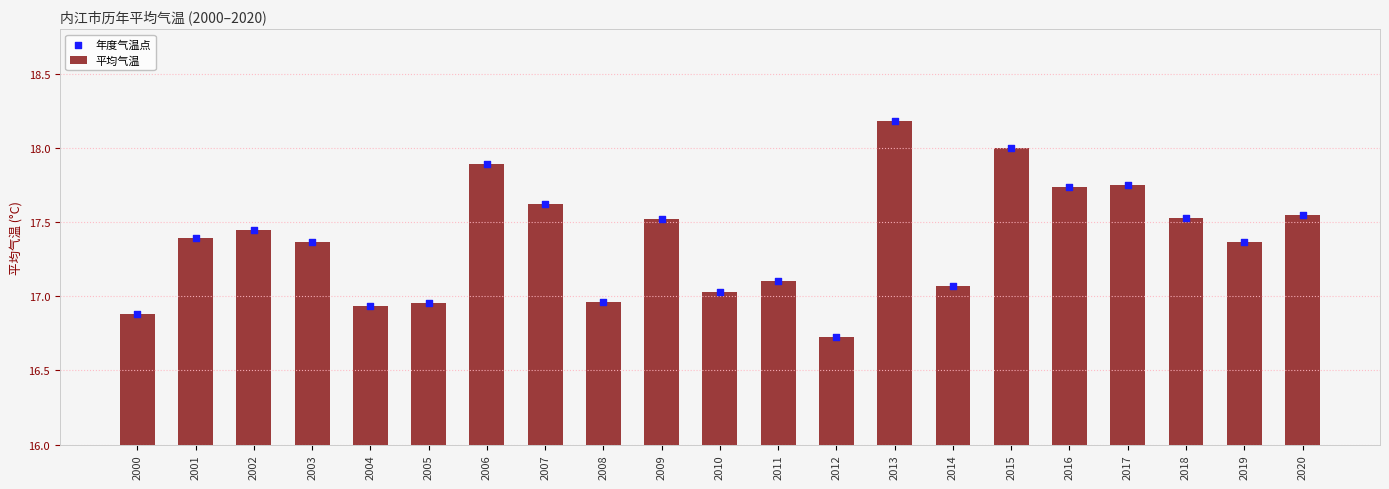

Which series contains the highest Y value?

平均气温